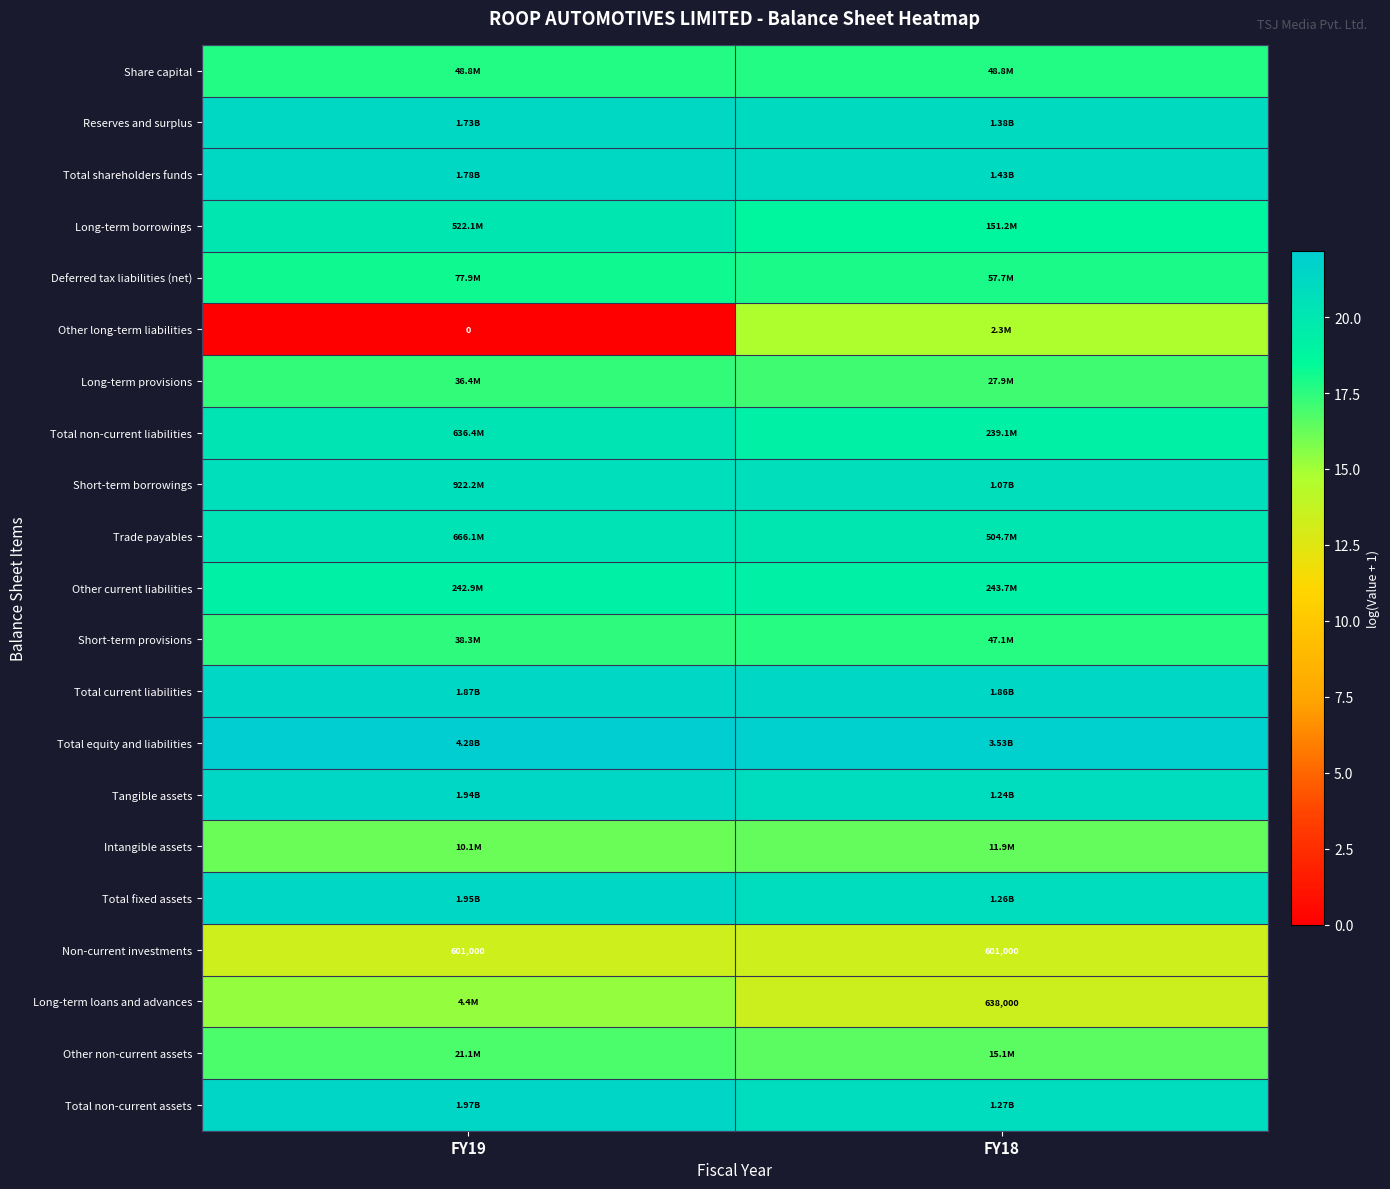

Count the Short-term borrowings values in the range 20 to 21.

2